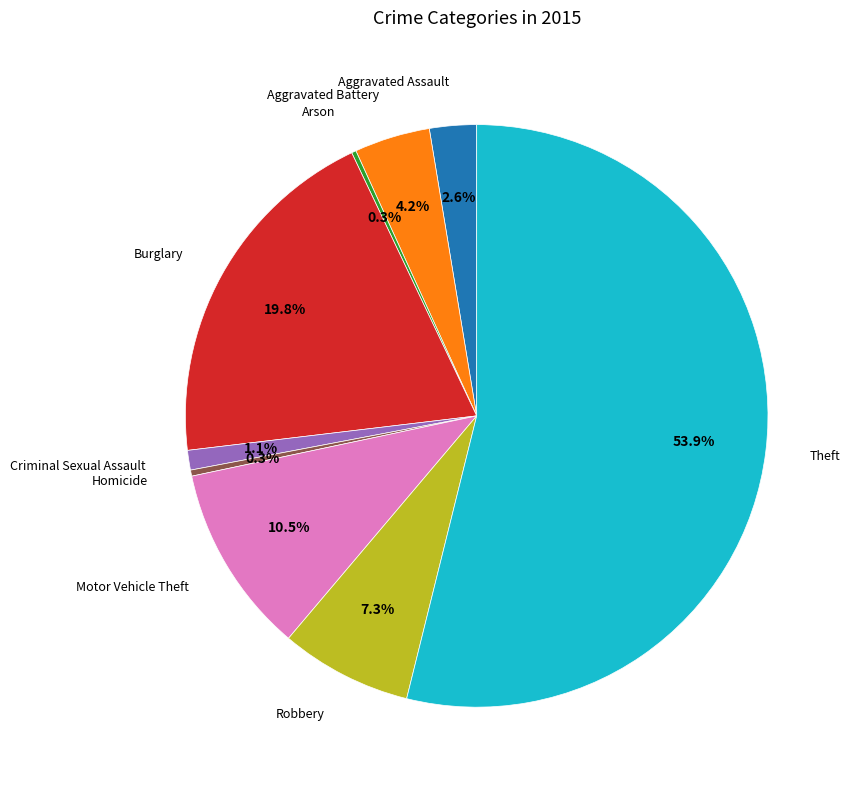

Is there a majority slice in this chart?

Yes